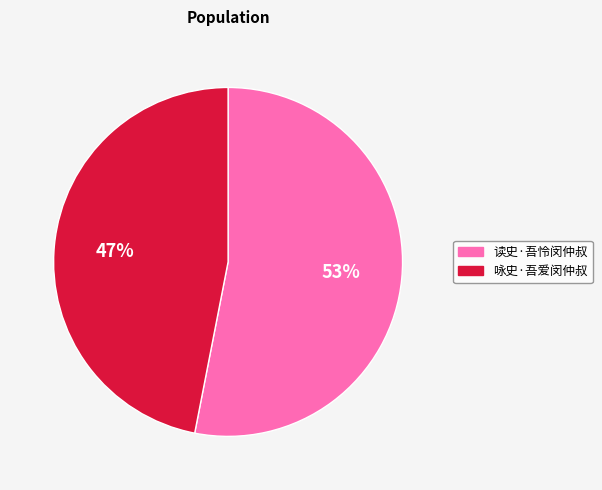

To the nearest percent, what is the difference between the 读史·吾怜闵仲叔 and 咏史·吾爱闵仲叔 slice percentages?

6%